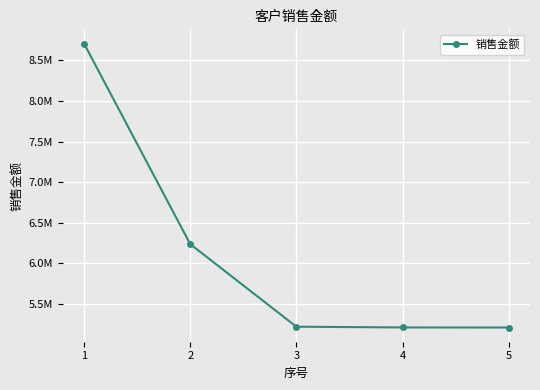

Is this an area chart (filled region under the line)?

No